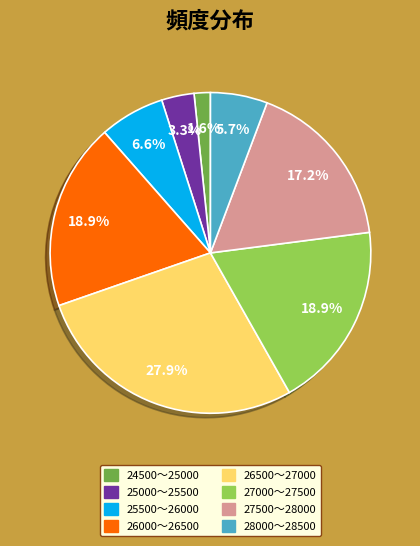

How many segments does this pie chart have?

8